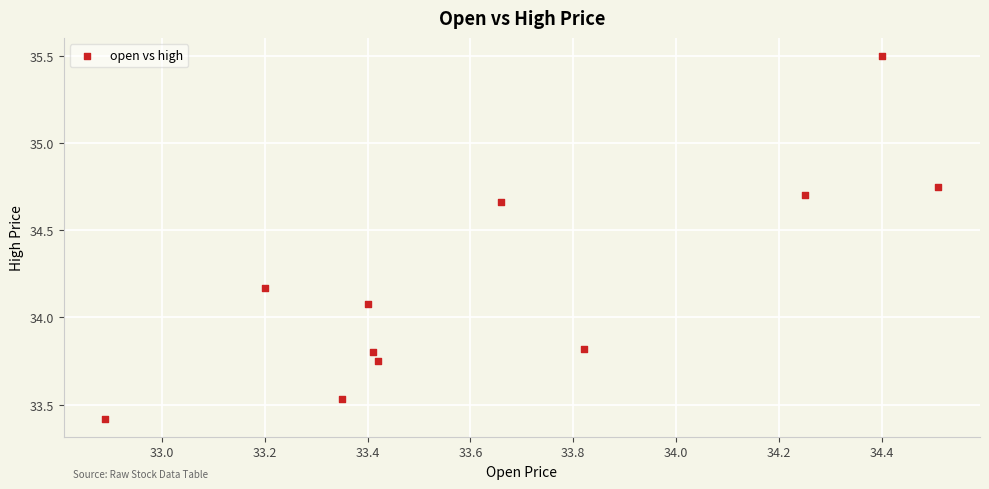

What Y value in the scatter plot is closest to 34?

34.1